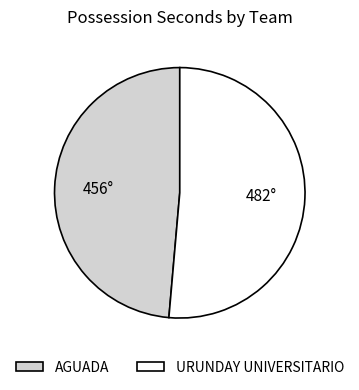

What is the ratio of the value at AGUADA to the value at URUNDAY UNIVERSITARIO?

0.9